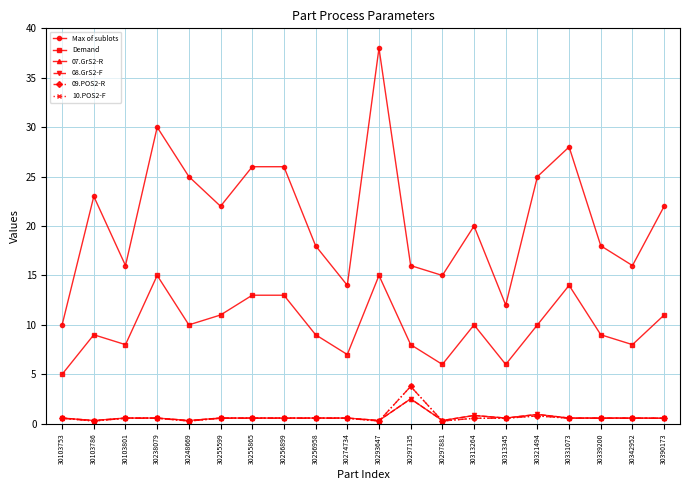

Is this an area chart (filled region under the line)?

No